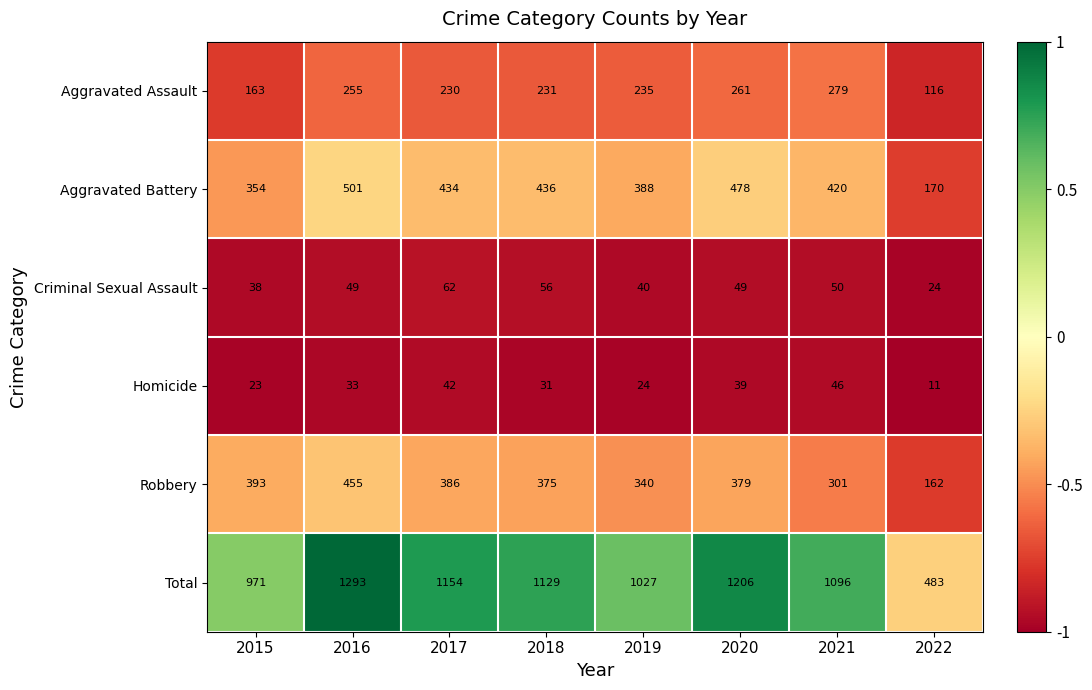

Which series has the widest spread of values?

Total